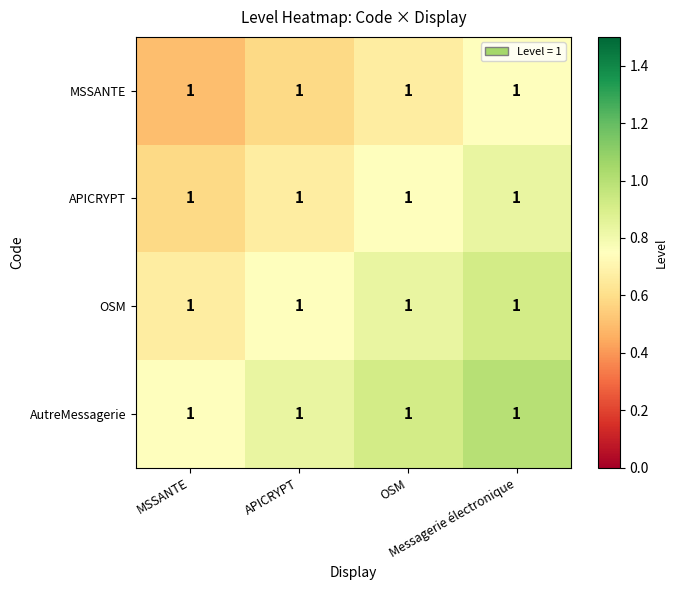

At how many categories does at least one series exceed 0?

4